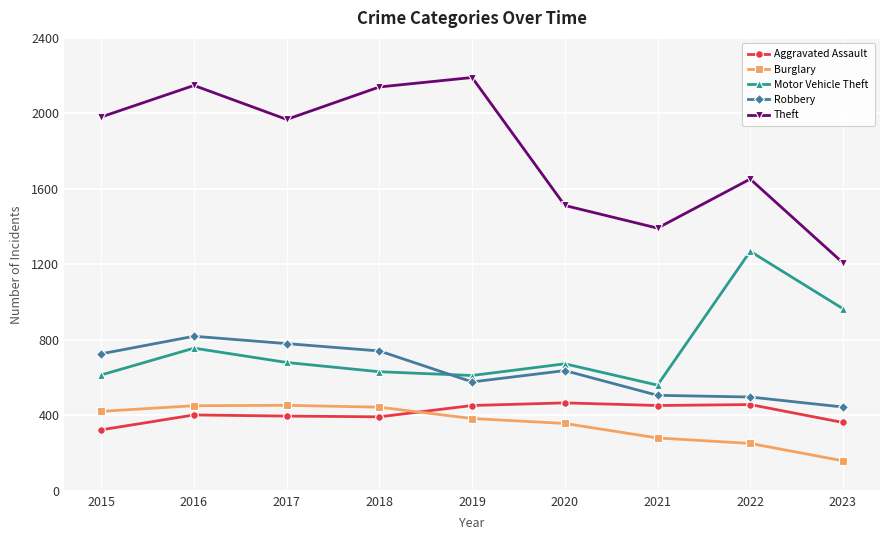

After their last crossing, which series has the higher values: Motor Vehicle Theft or Robbery?

Motor Vehicle Theft